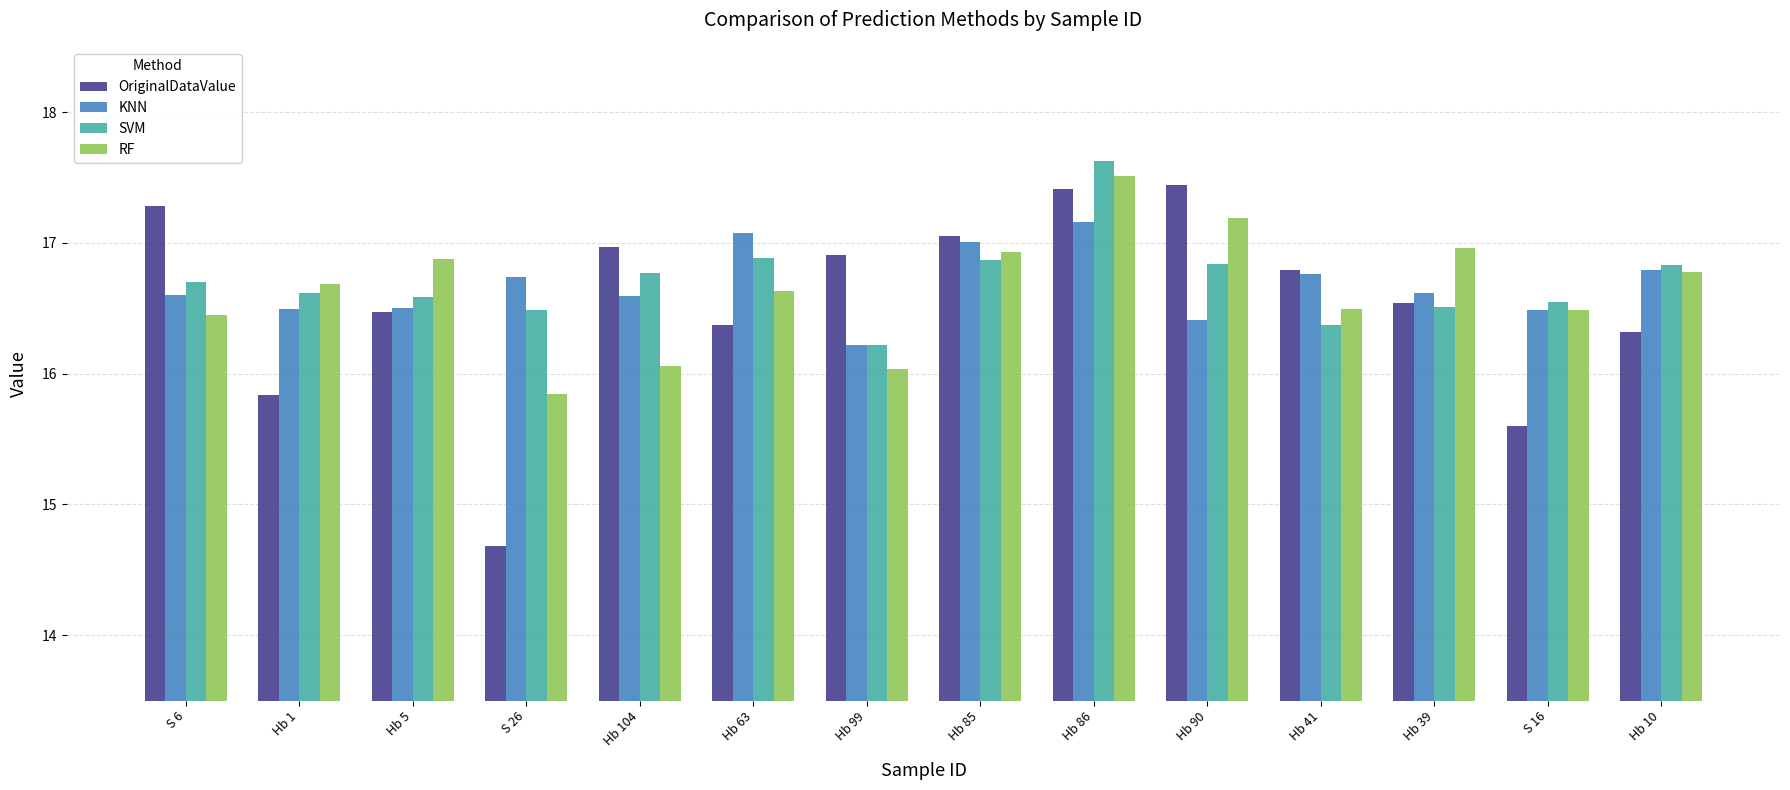

Count the number of data series in this chart.

4